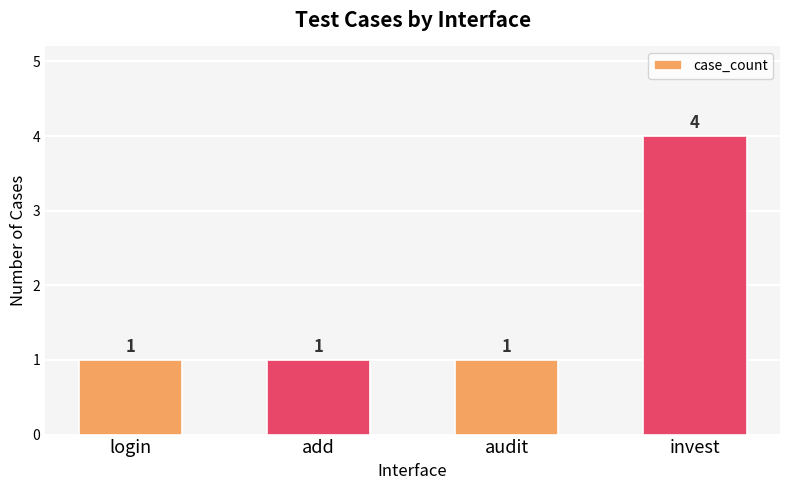

Is it true that the value at invest is 6?

False